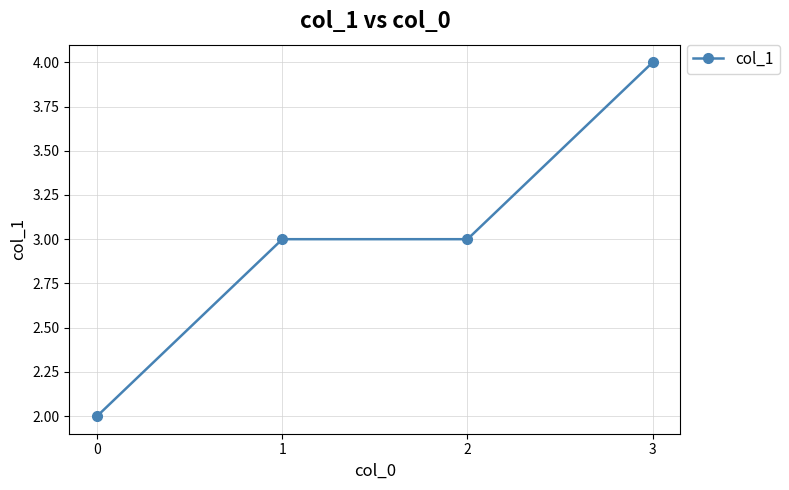

Reading left to right, list all the values displayed in this chart.

0=2	1=3	2=3	3=4